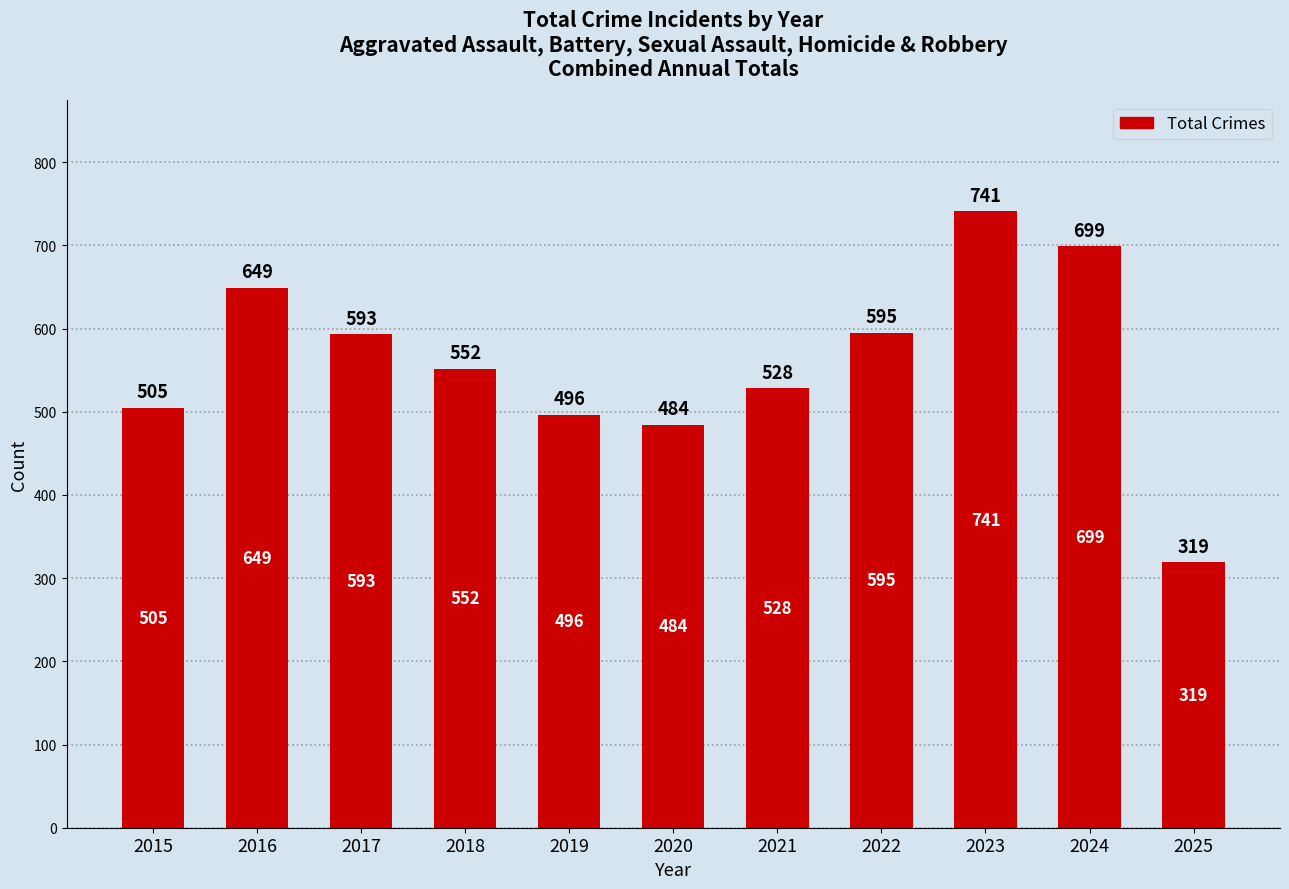

What is the change in value from 2017 to 2020?

-109